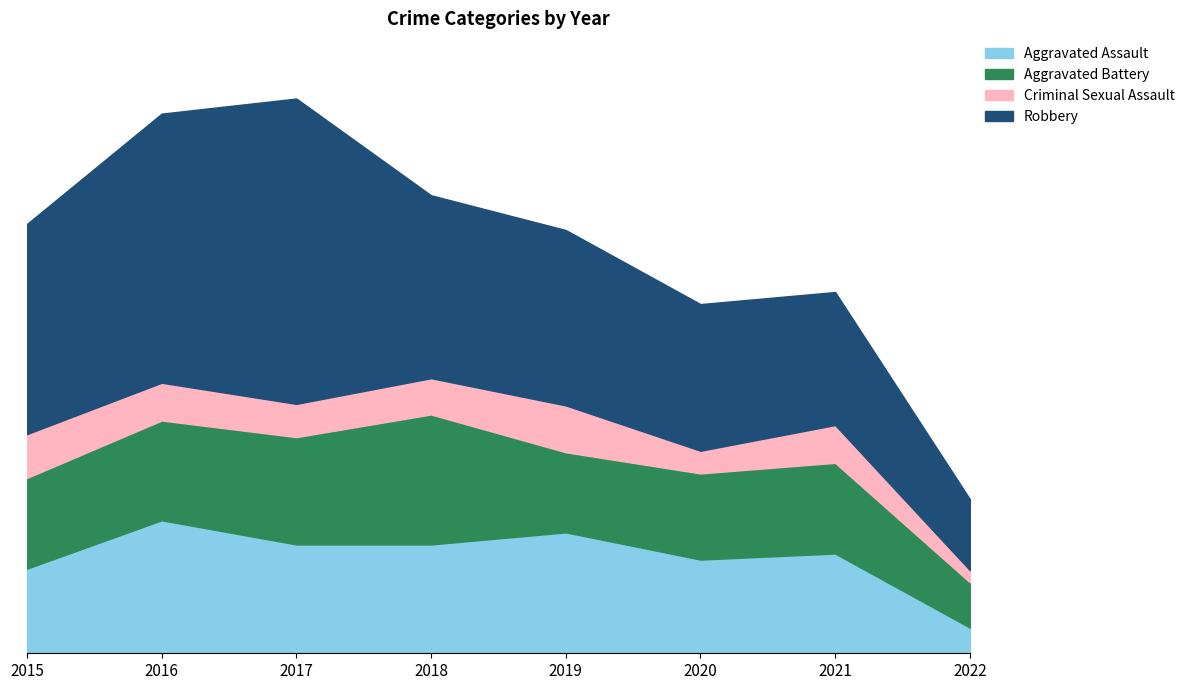

Between 2017 and 2021, which series saw the biggest shift?

Robbery